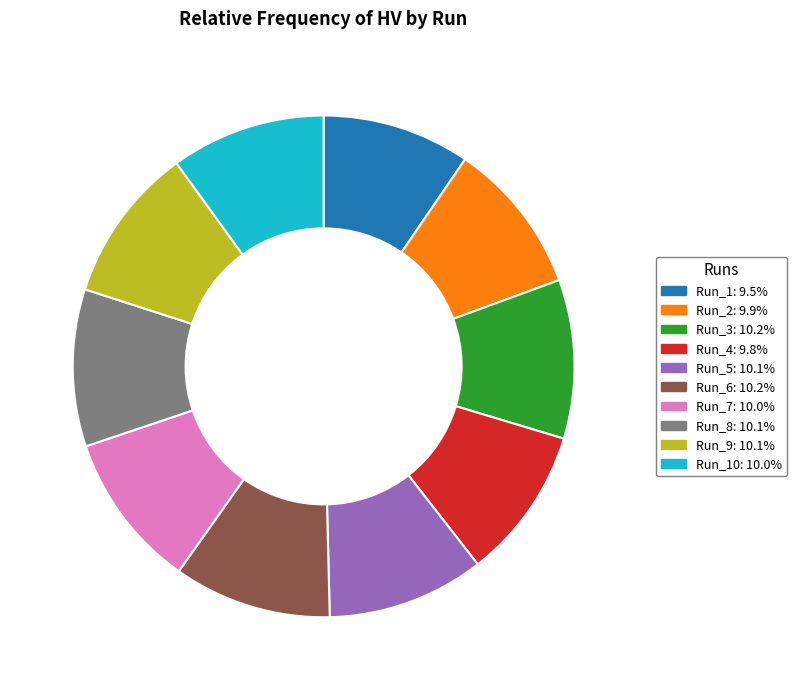

Is there any slice that represents more than half of the pie?

No